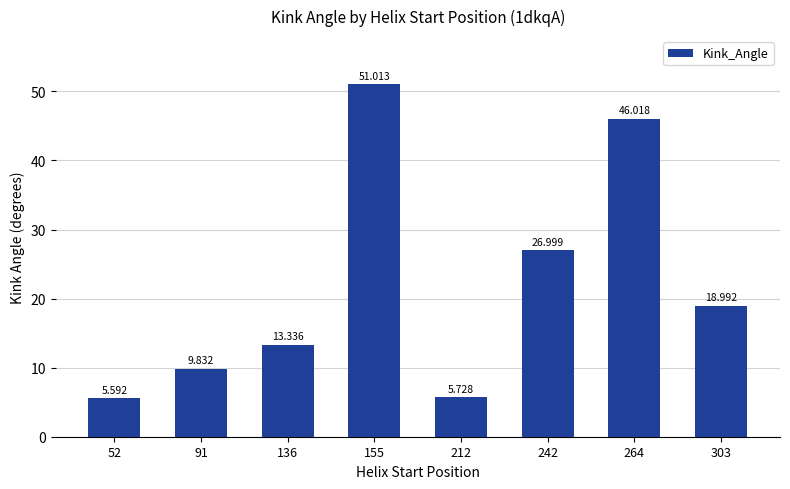

Reading left to right, transcribe all the data shown in this chart.

5.6	9.8	13.3	51.0	5.7	27.0	46.0	19.0